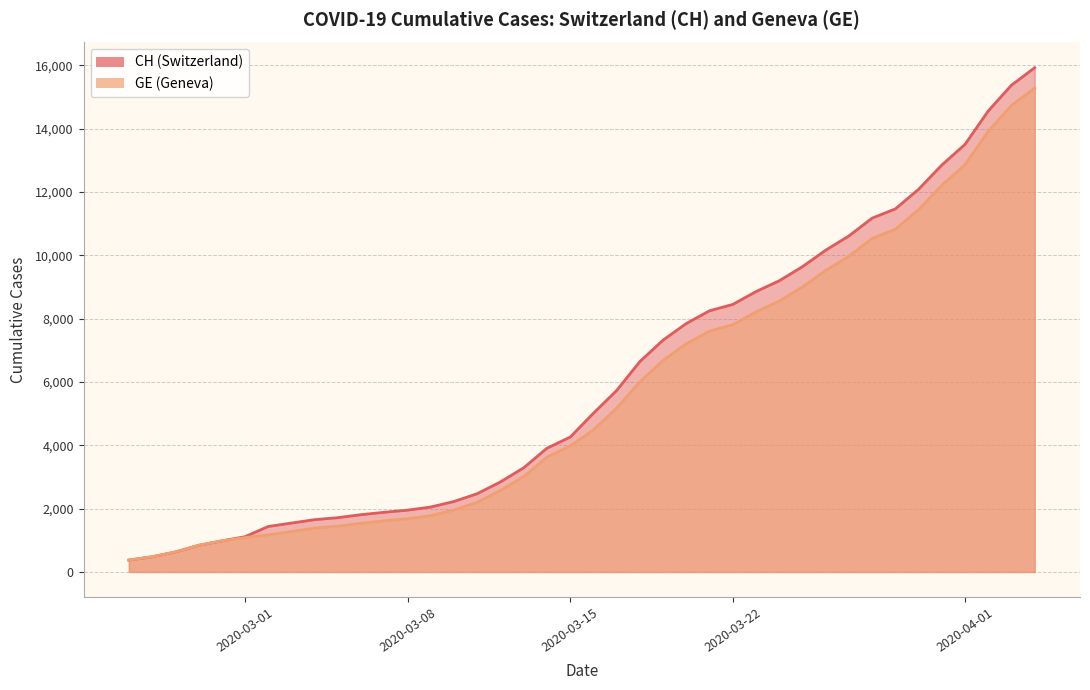

True or false: CH has a value of 23661 at 2020-04-02.

False